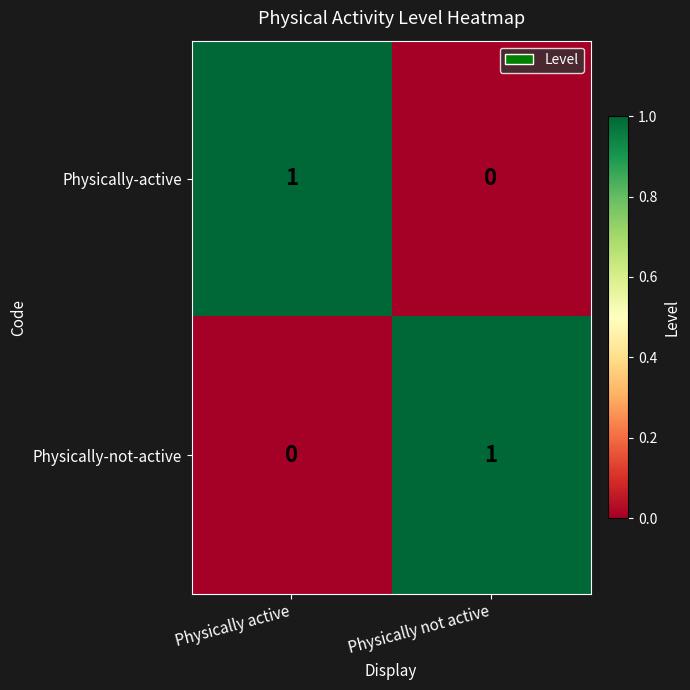

True or false: Physically-active has a value of 2 at Physically active.

False